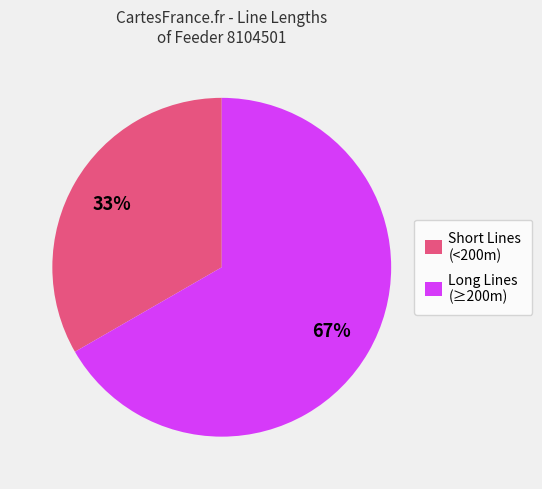

To the nearest percent, what is the average slice percentage?

50%